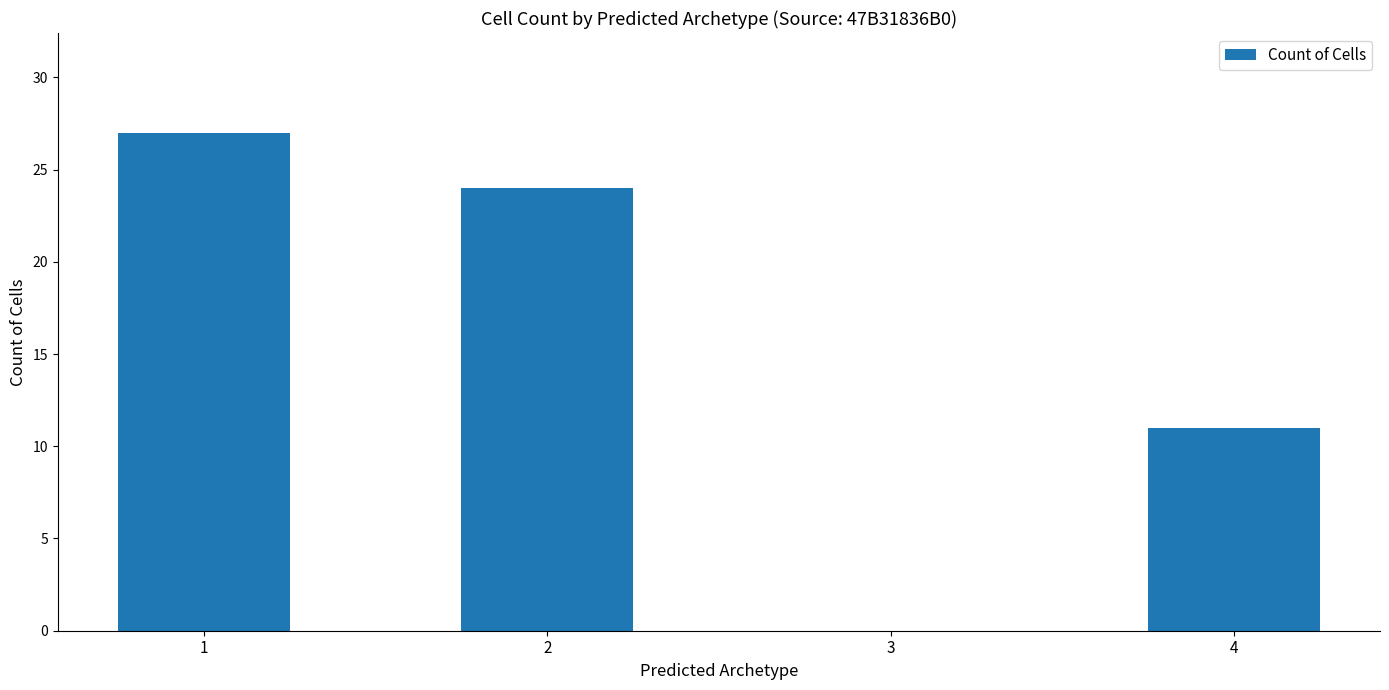

How many distinct data groups are displayed?

1